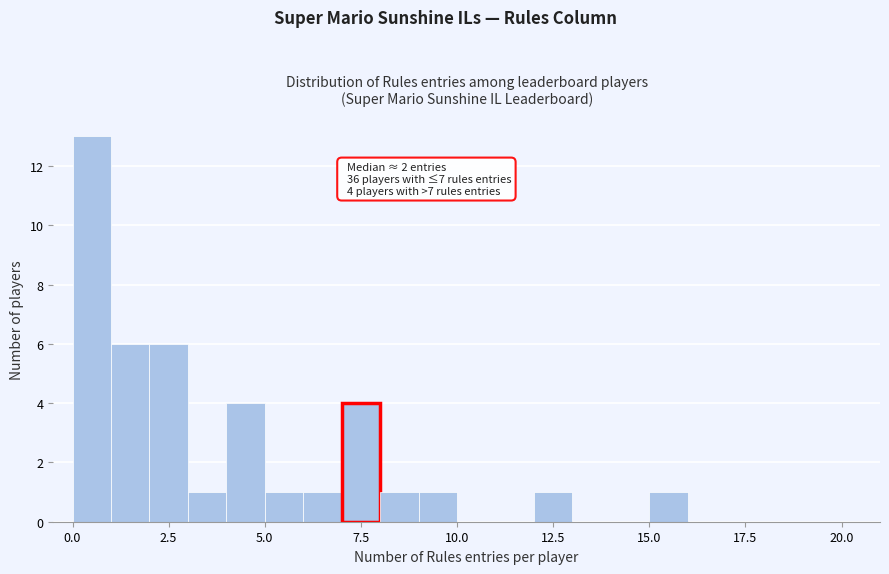

Read against the x-axis, roughly where is the centre of the tallest bar?

0.5